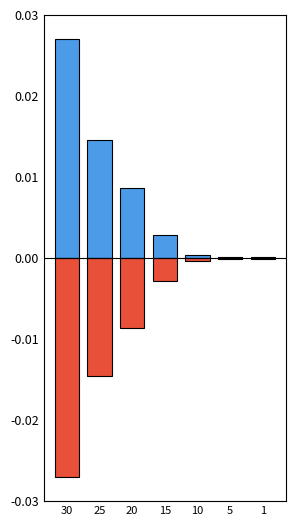

Is the value of Leve Gil (negative) at 15 greater than the value of Leve Gil (positive) at 30?

No